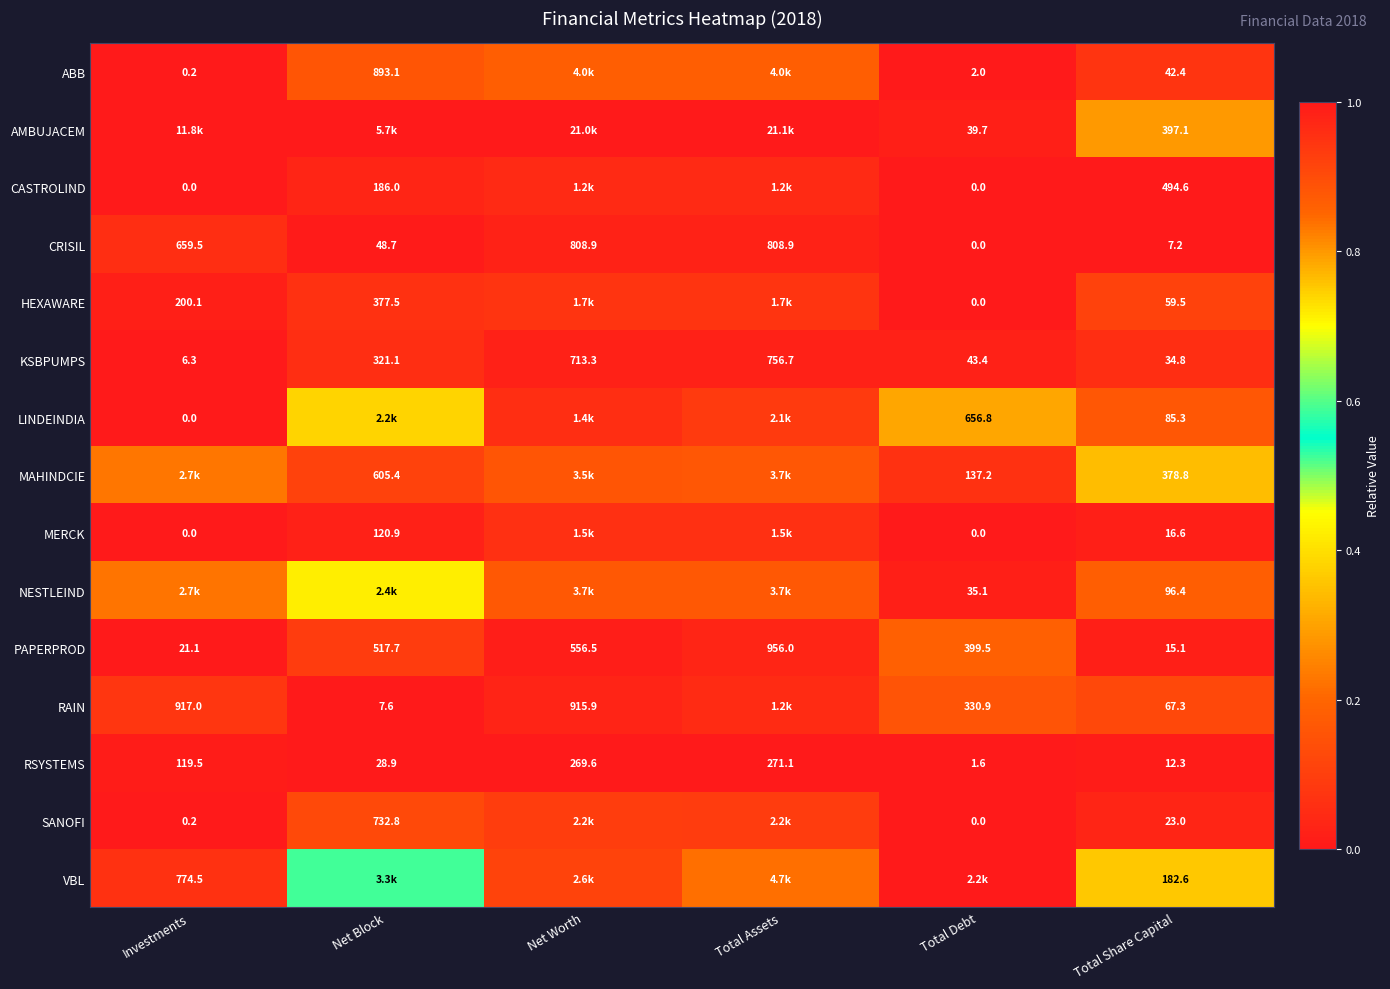

How many categories are shown in the chart?

6